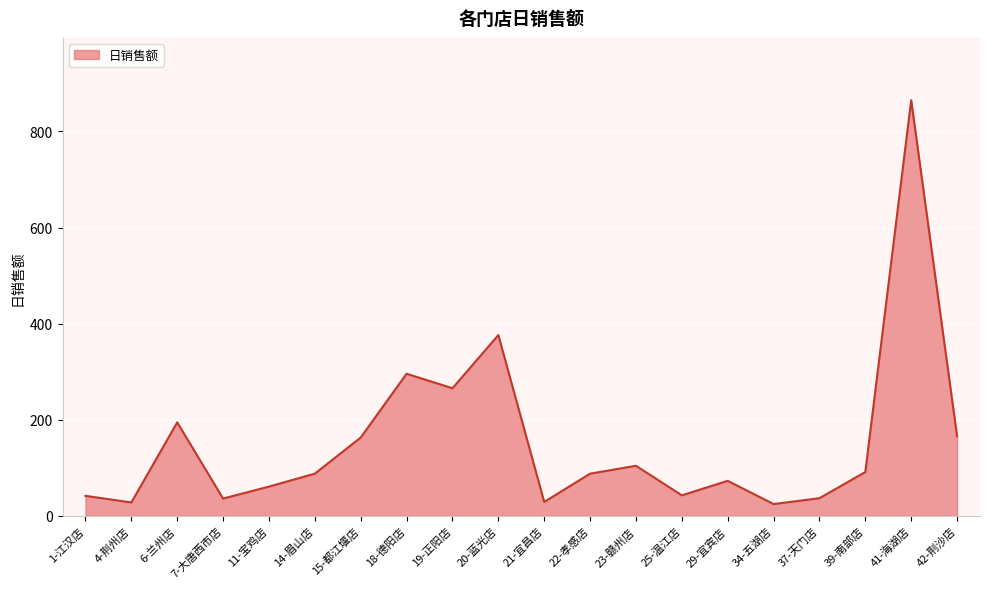

Where does the data first go above 87?

6-兰州店